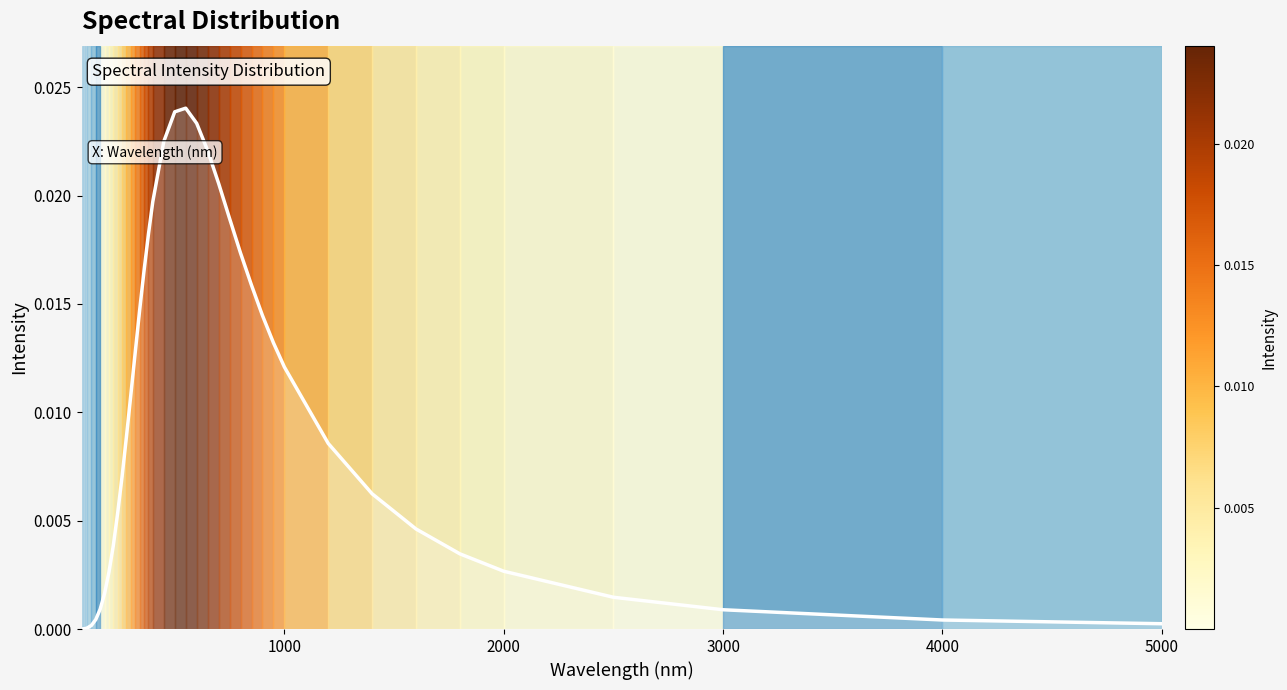

The value at 5000 is 0.0. True or false?

True